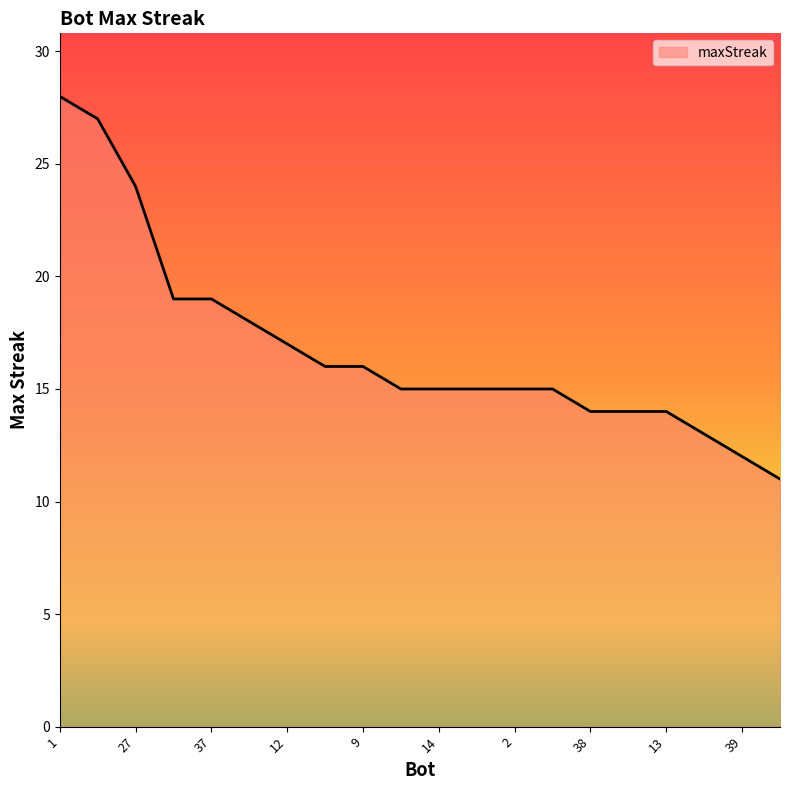

What is the smallest value displayed?

11